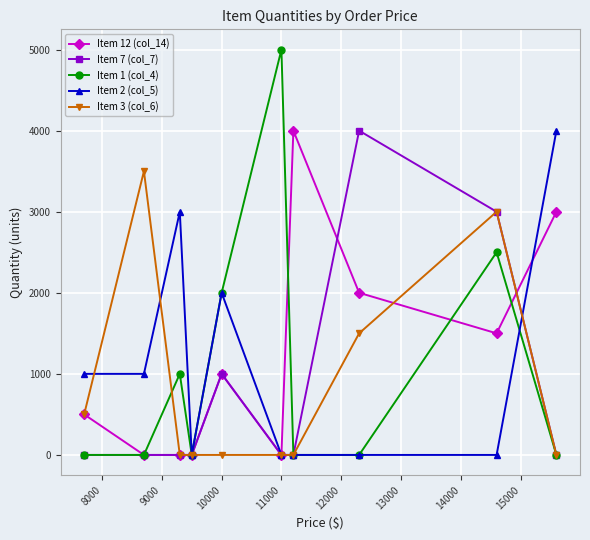

Reading left to right, list all the values displayed in this chart.

Item 12 (col_14): 500	0	0	0	1000	0	4000	2000	1500	3000
Item 7 (col_7): 0	0	0	0	1000	0	0	4000	3000	0
Item 1 (col_4): 0	0	1000	0	2000	5000	0	0	2500	0
Item 2 (col_5): 1000	1000	3000	0	2000	0	0	0	0	4000
Item 3 (col_6): 500	3500	0	0	0	0	0	1500	3000	0